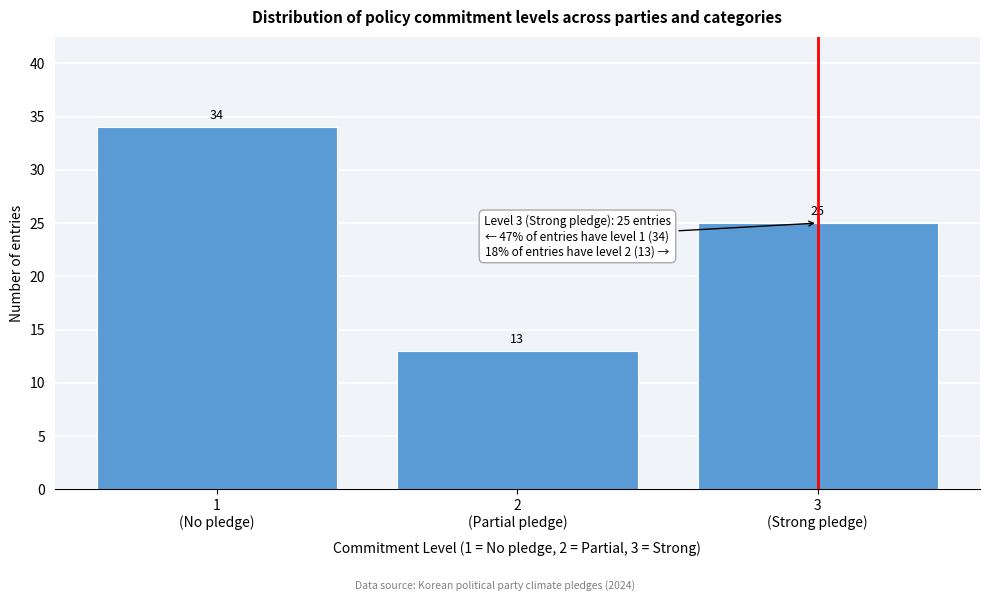

Reading left to right, extract all data points from this chart.

34	13	25